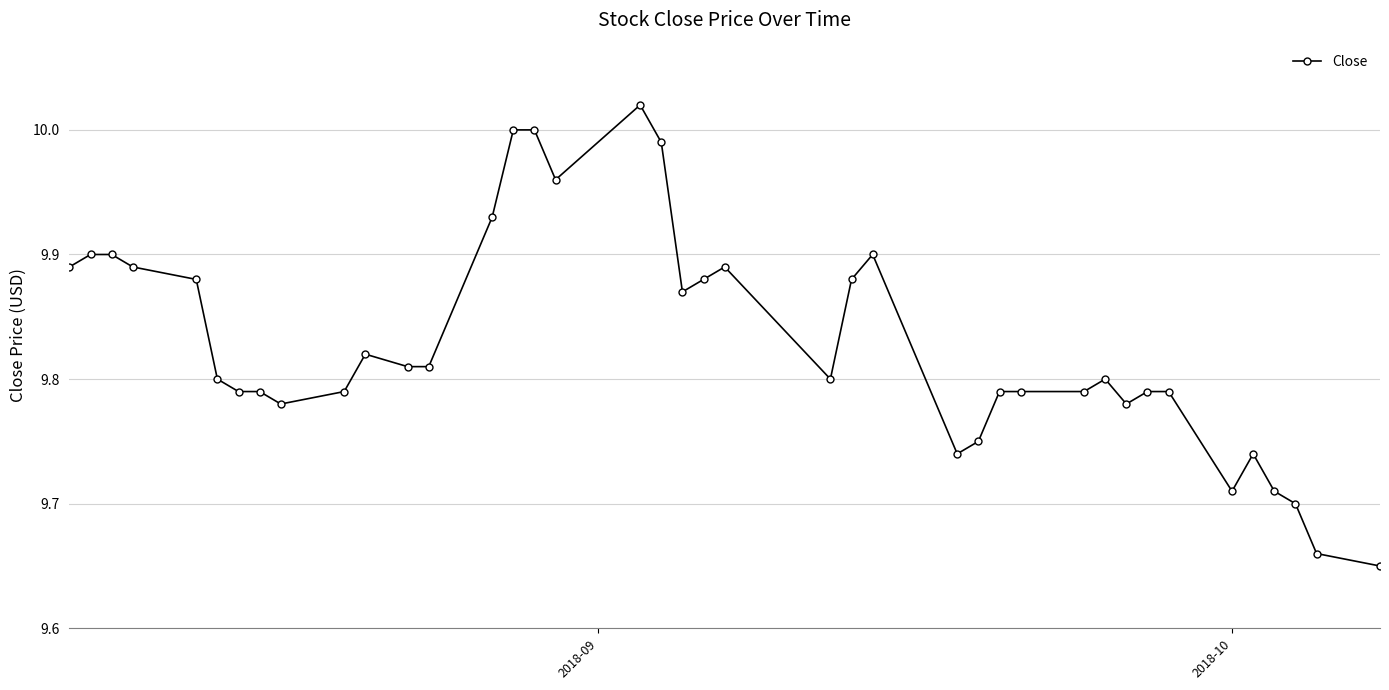

True or false: the data has more than 1 interior local peaks.

True